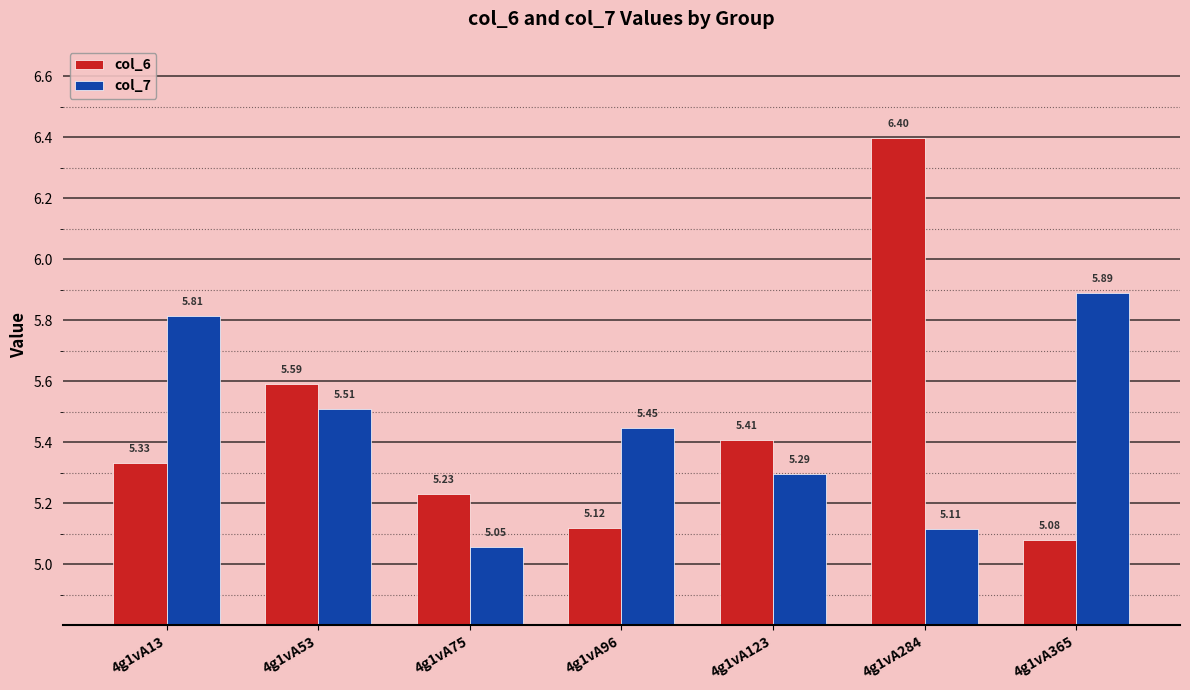

What is the sum of the col_6 values at 4g1vA123 and 4g1vA13?

10.7